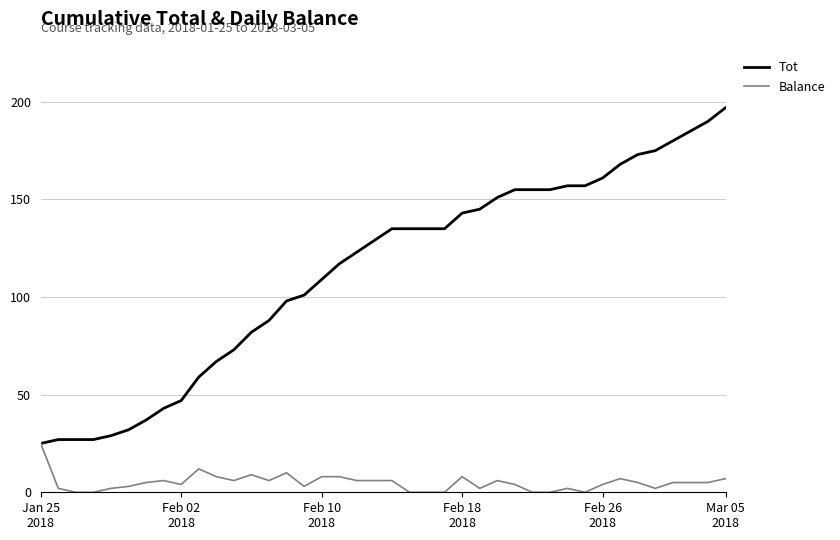

What is the difference between the maximum and minimum values in the Balance series?

25